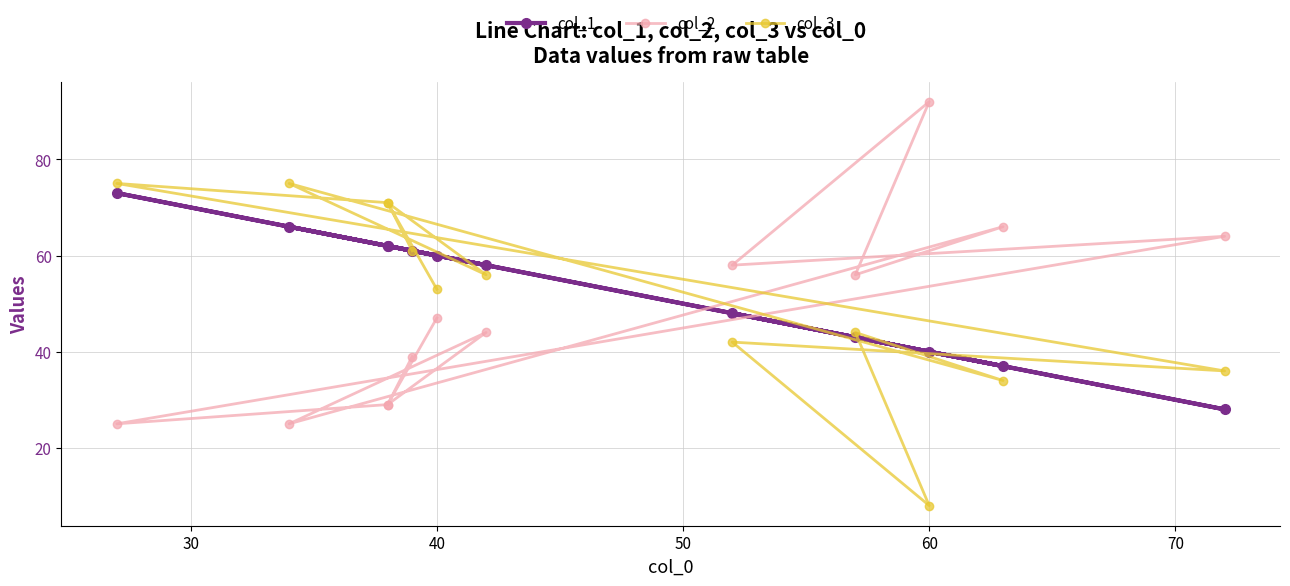

Reading left to right, what are all the values shown in this chart?

col_1: 61	62	73	28	48	40	43	37	66	58	62	60
col_2: 39	29	25	64	58	92	56	66	25	44	29	47
col_3: 61	71	75	36	42	8	44	34	75	56	71	53